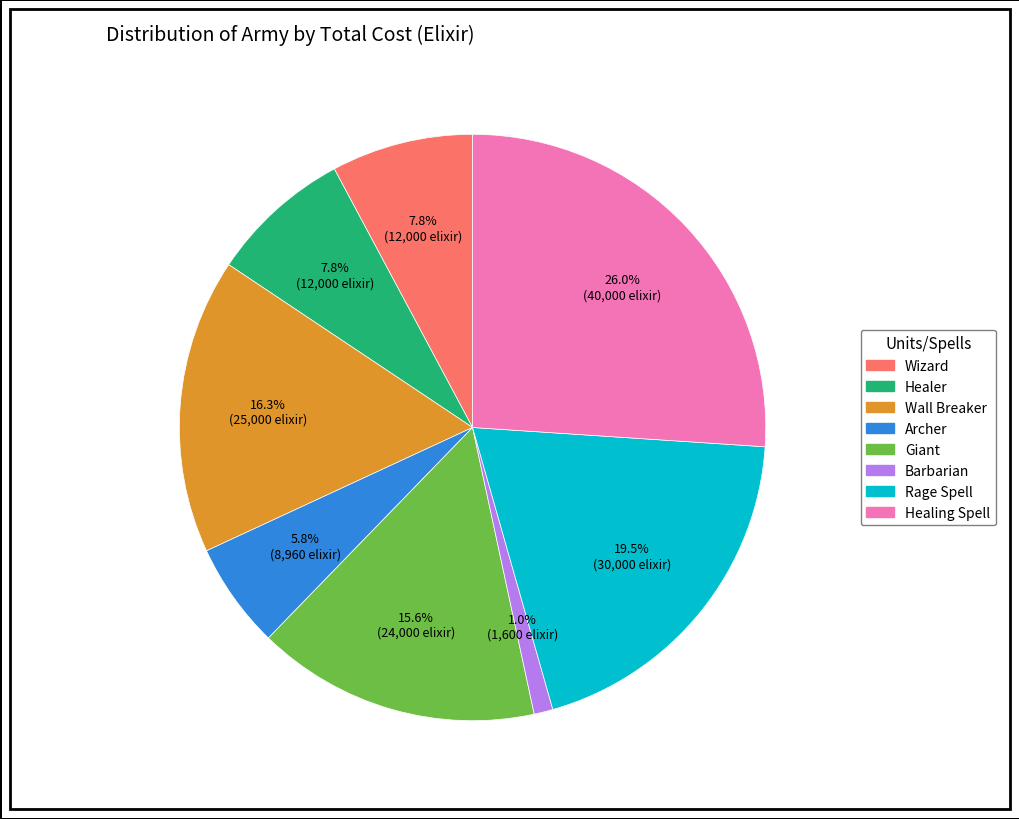

Is there any slice that represents more than half of the pie?

No